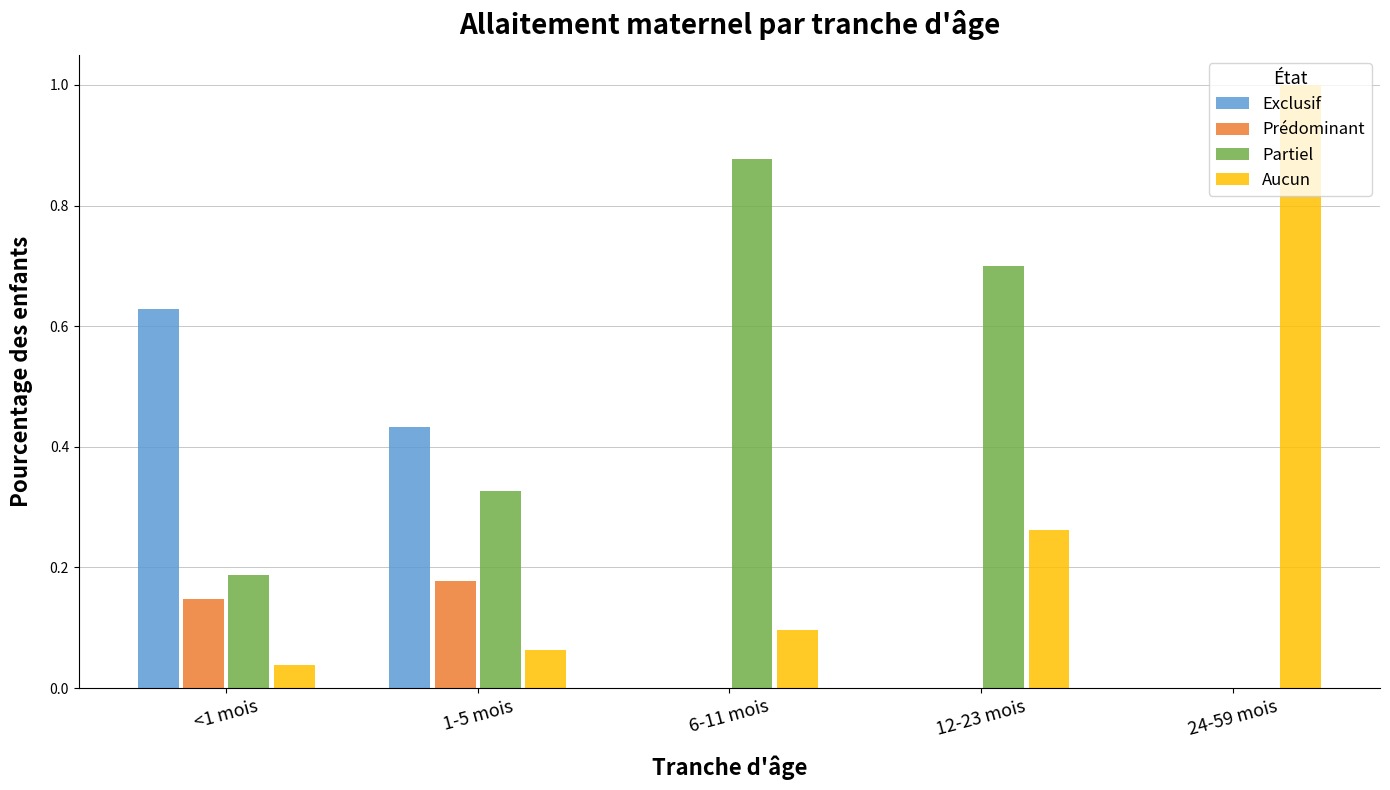

What is the spread (max minus min) of values at 24-59 mois?

1.0